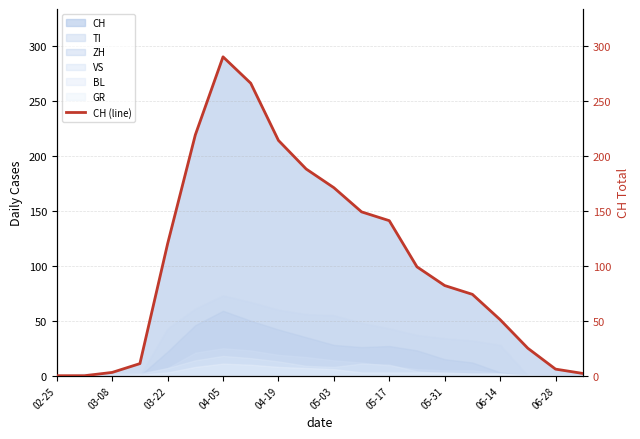

True or false: CH has a value of 56 at 05-17.

False